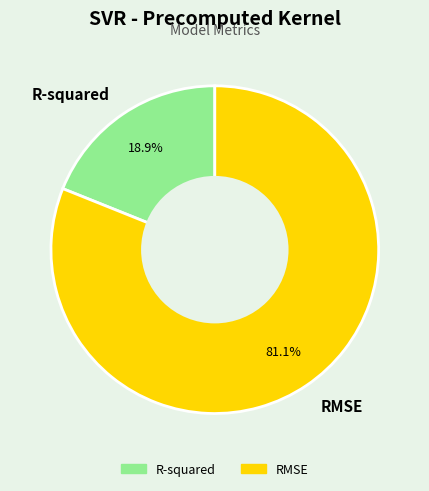

To the nearest percent, what portion does RMSE represent?

81%